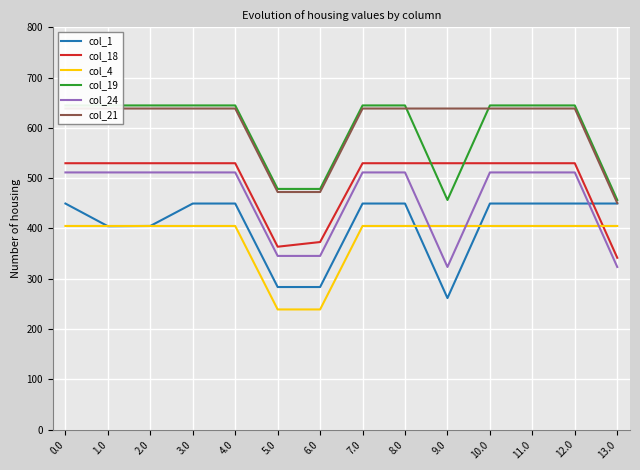

True or false: col_1 has a value of 160.4 at 5.0.

False